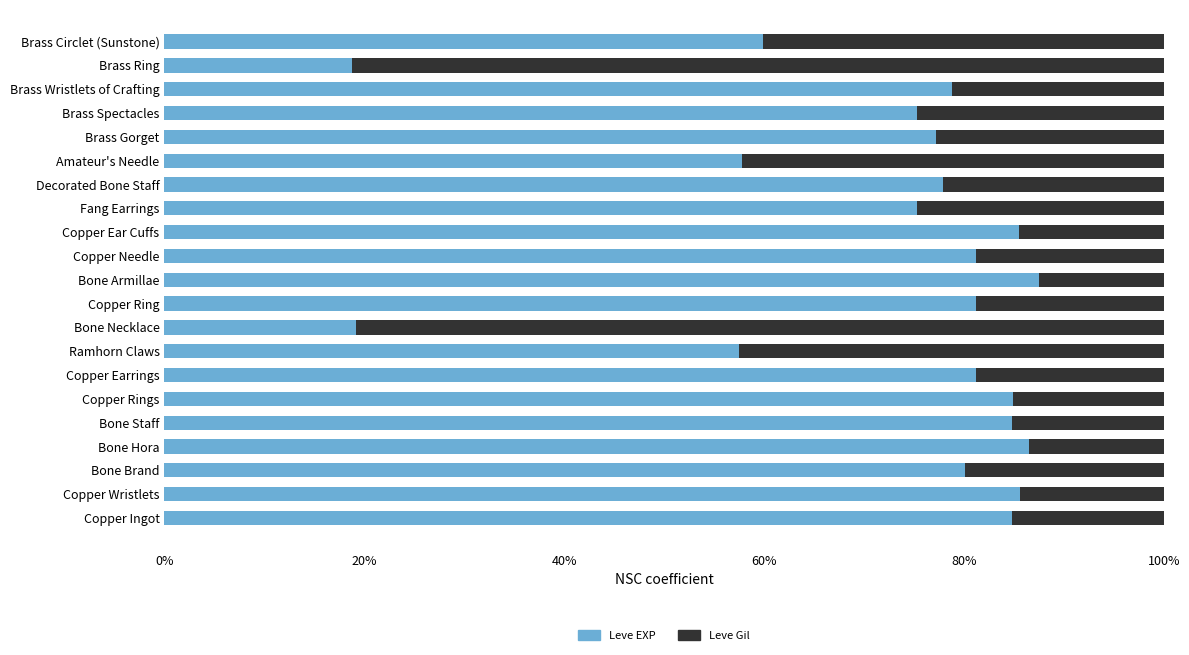

How many distinct data groups are displayed?

2